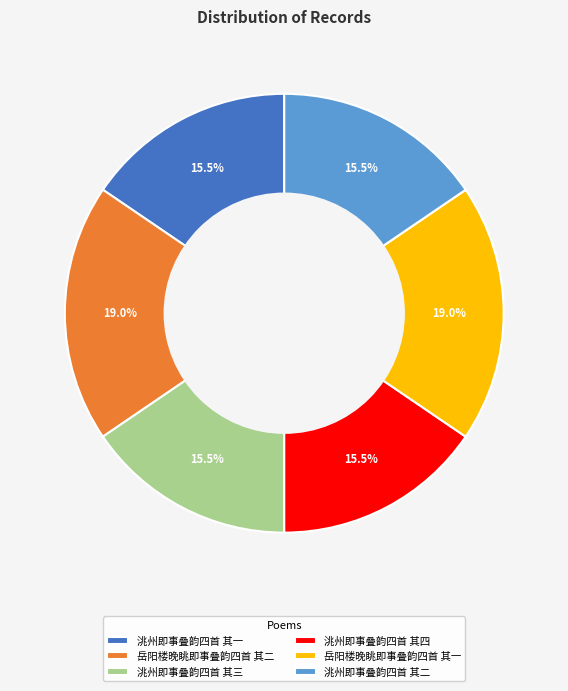

What is the ratio of the value at 洮州即事叠韵四首 其一 to the value at 岳阳楼晚眺即事叠韵四首 其二?

0.8